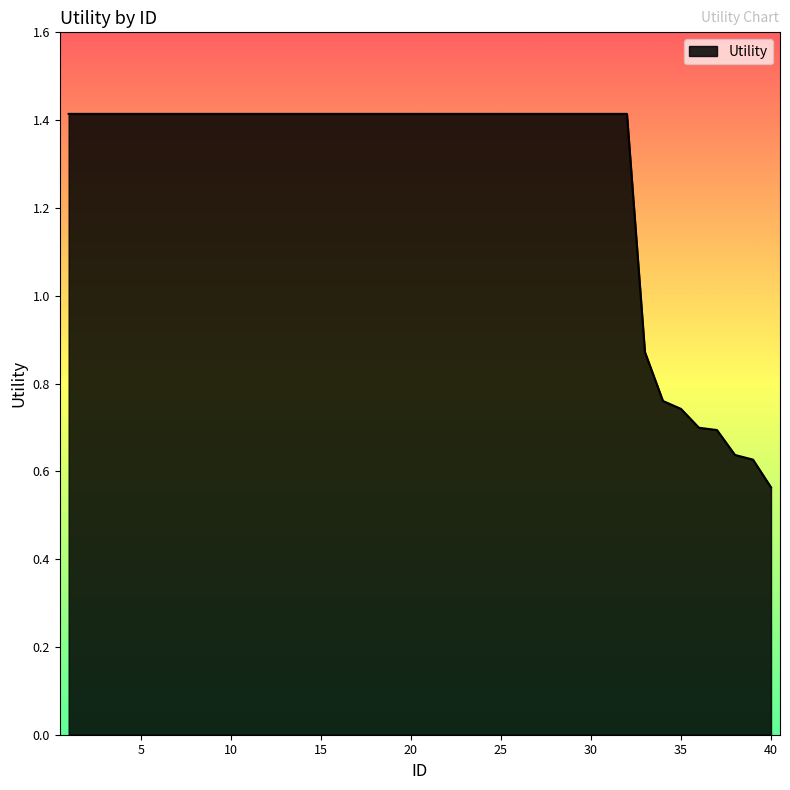

Where does the data first go above 1?

1